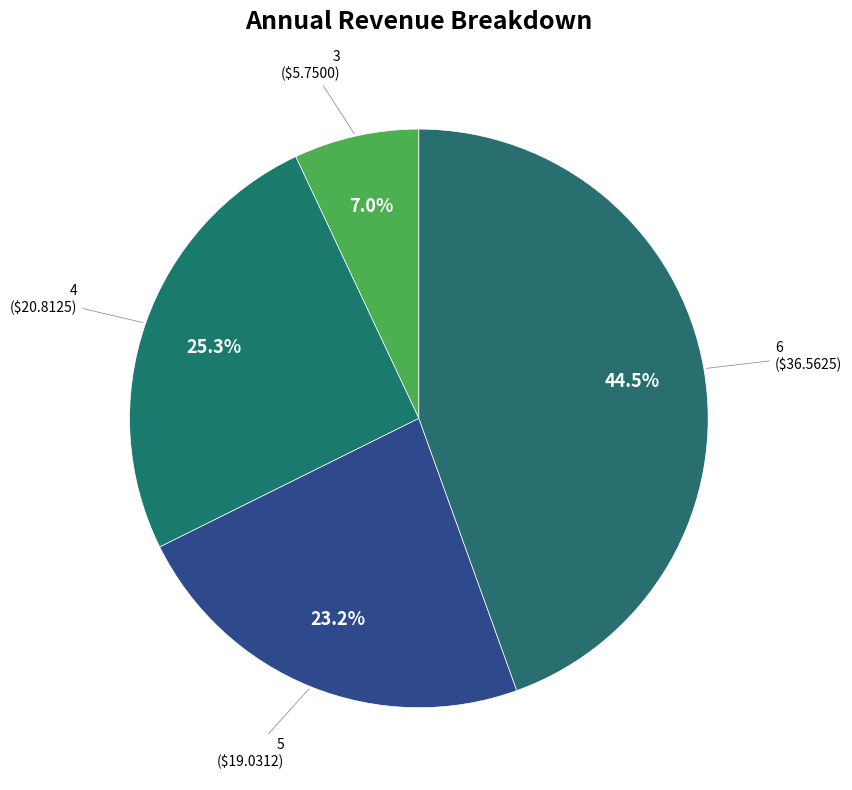

Is there a majority slice in this chart?

No